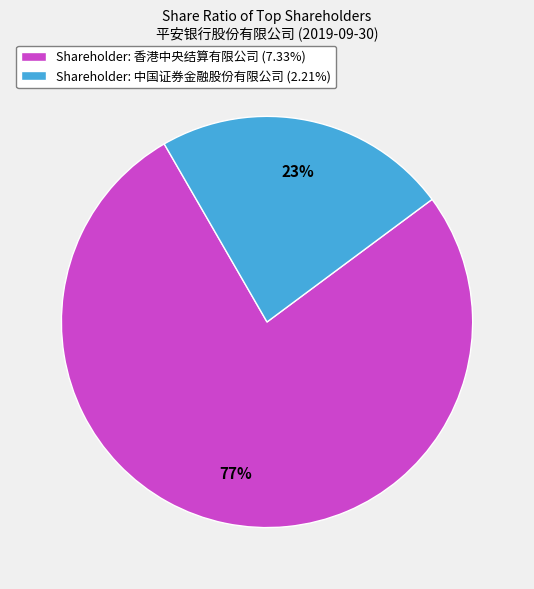

To the nearest percent, what is the difference between the largest and smallest slice percentages?

54%